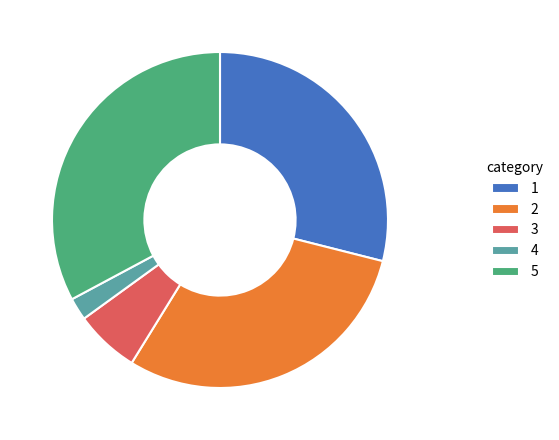

The 1 slice represents 29% of the pie. True or false?

True